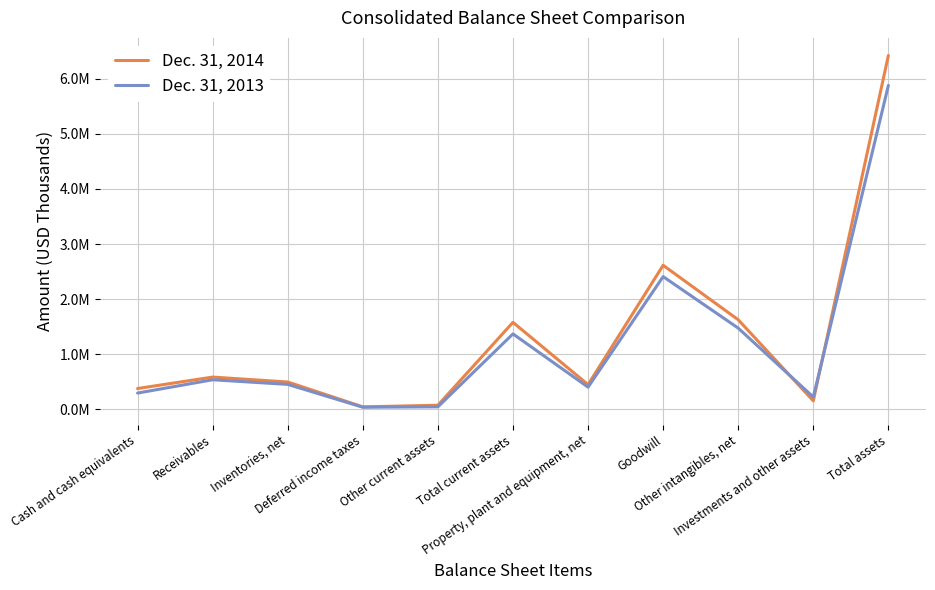

List the series in order of their overall mean, highest first.

Dec. 31, 2014, Dec. 31, 2013